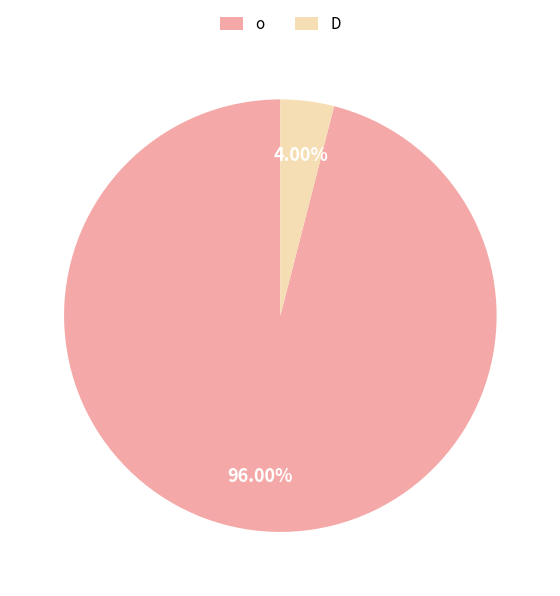

True or false: o accounts for 96% of the total.

True